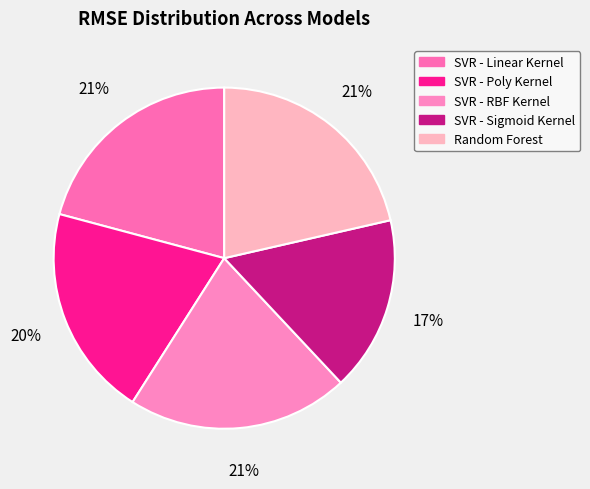

Count the number of slices in the pie.

5